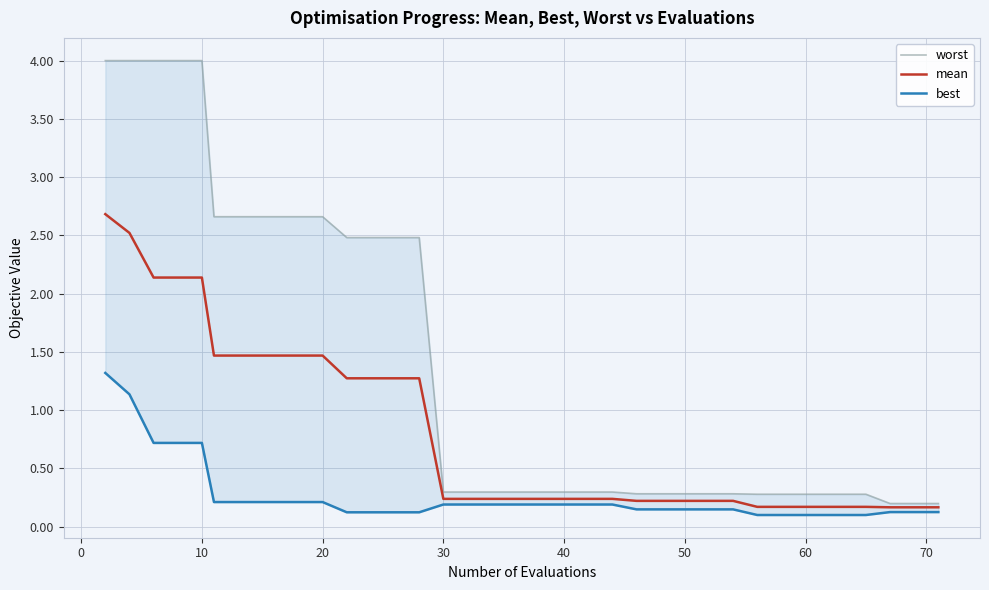

Which series has the largest total across all categories?

worst